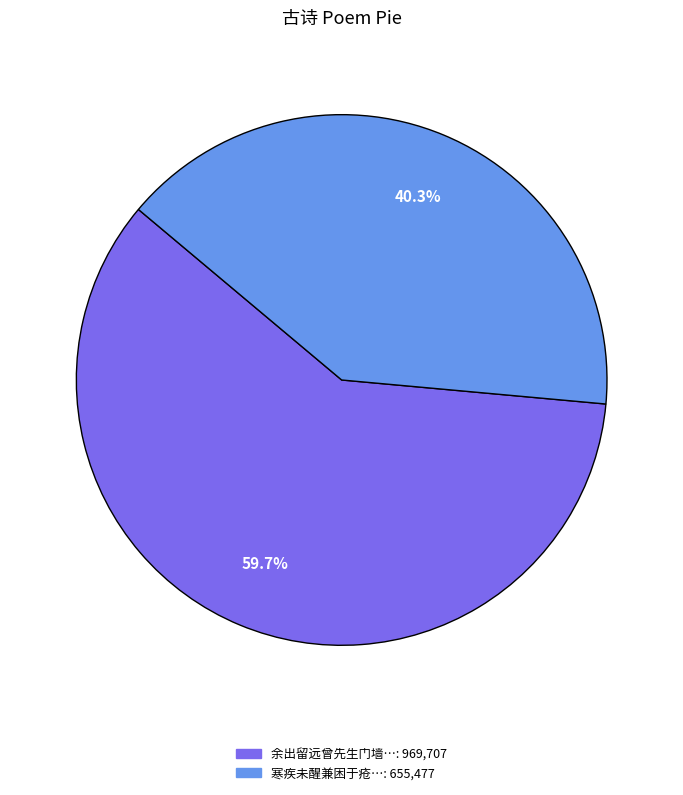

Is there a majority slice in this chart?

Yes